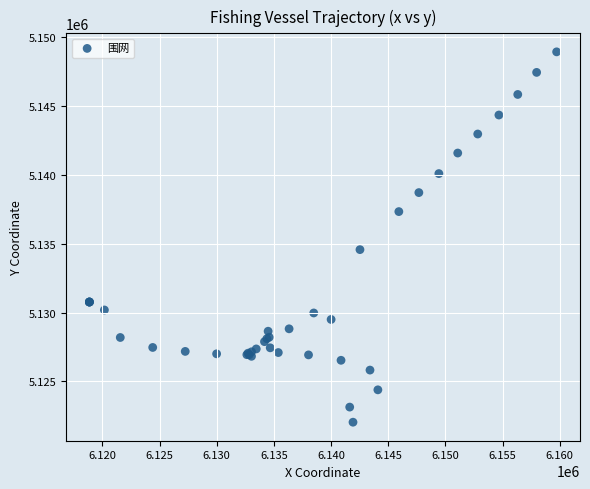

What Y value in the scatter plot is closest to 5135486?

5134572.3